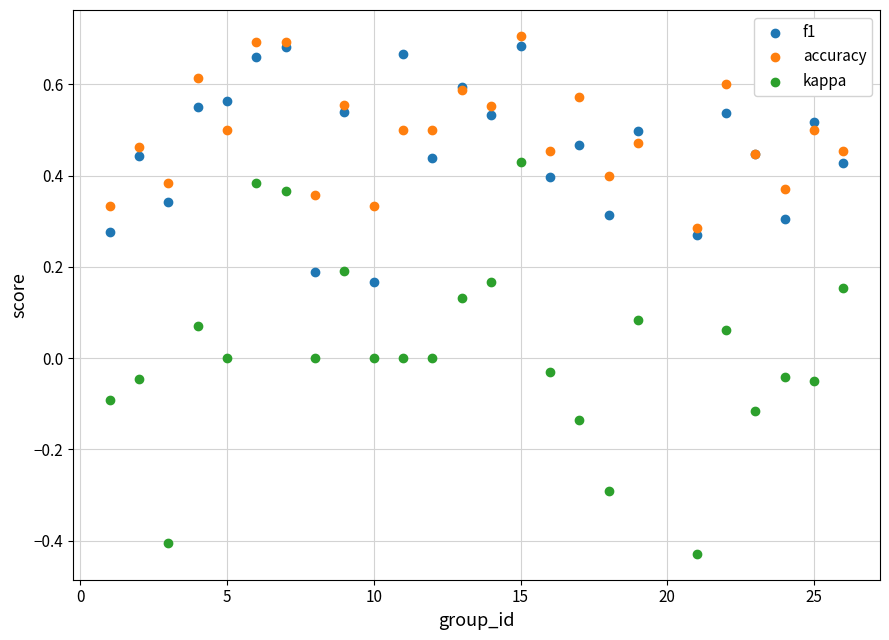

What is the X range (max minus min) for the scatter plot?

25.0